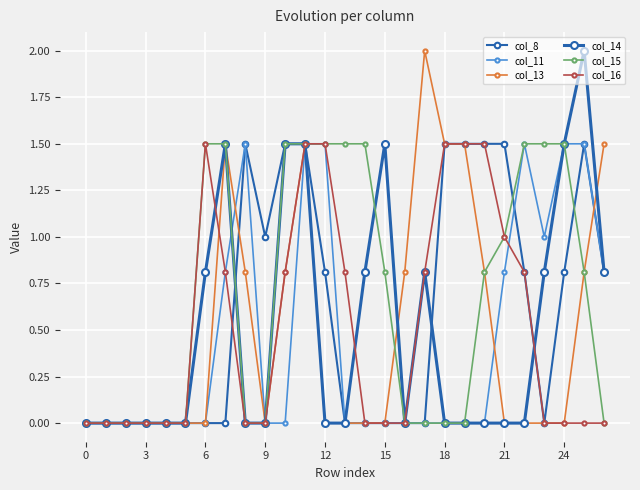

Is this an area chart (filled region under the line)?

No